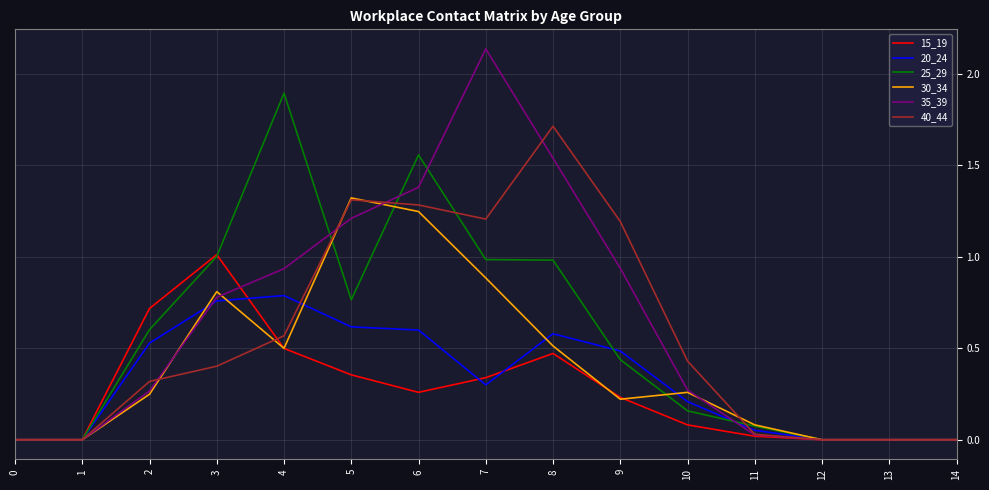

Rank the series by their maximum value, from highest to lowest.

35_39, 25_29, 40_44, 30_34, 15_19, 20_24